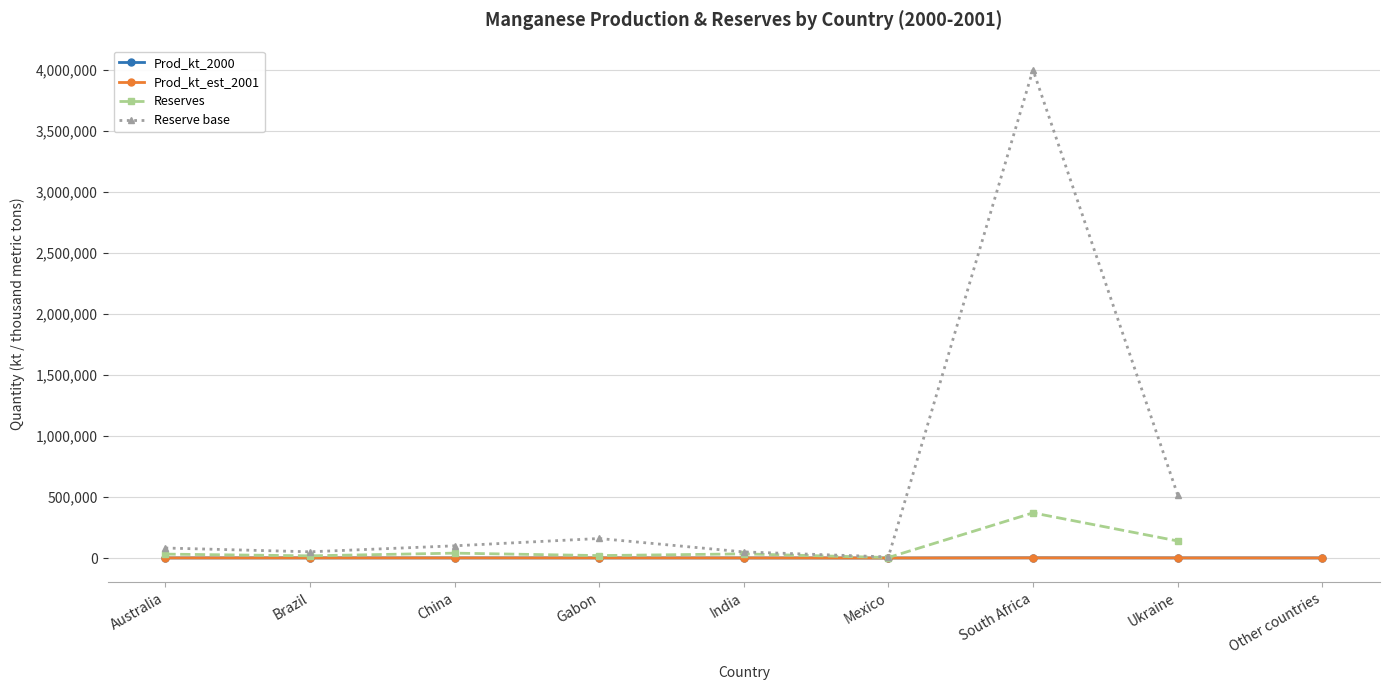

How many values in Reserve base are above zero?

8